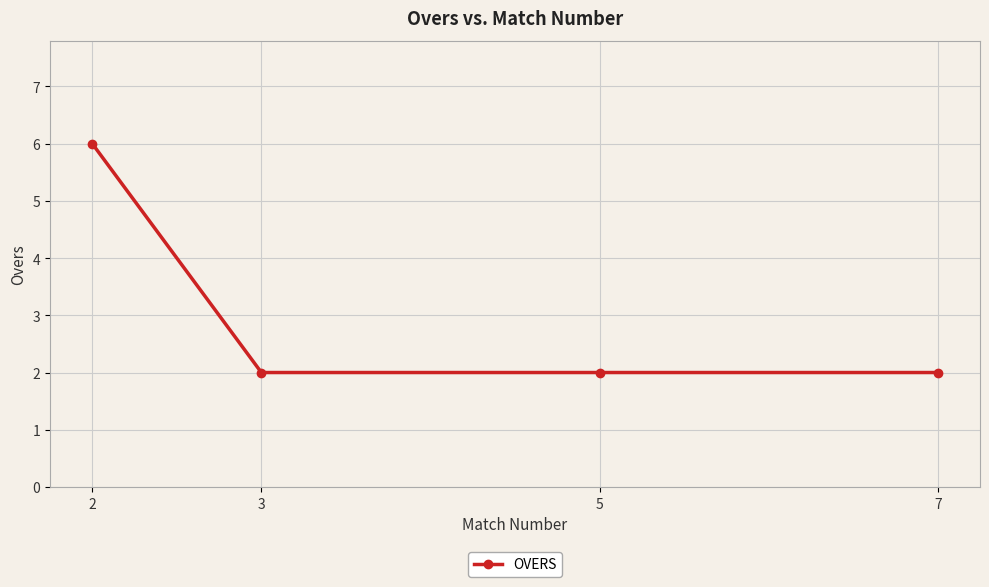

Approximately how many times larger is the value at 3 compared to 2?

0.3